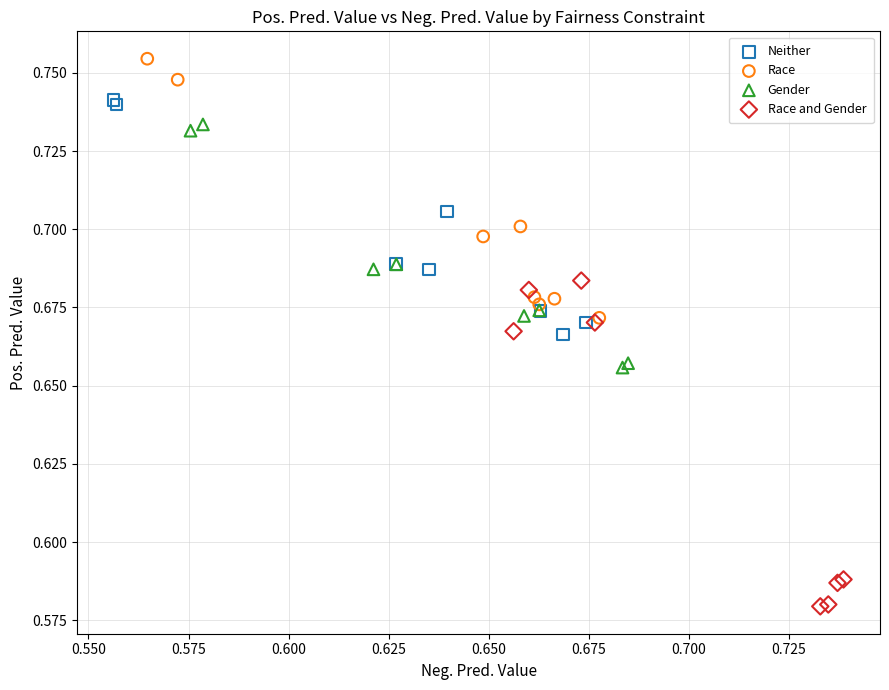

Which series reaches the maximum Y coordinate?

Race